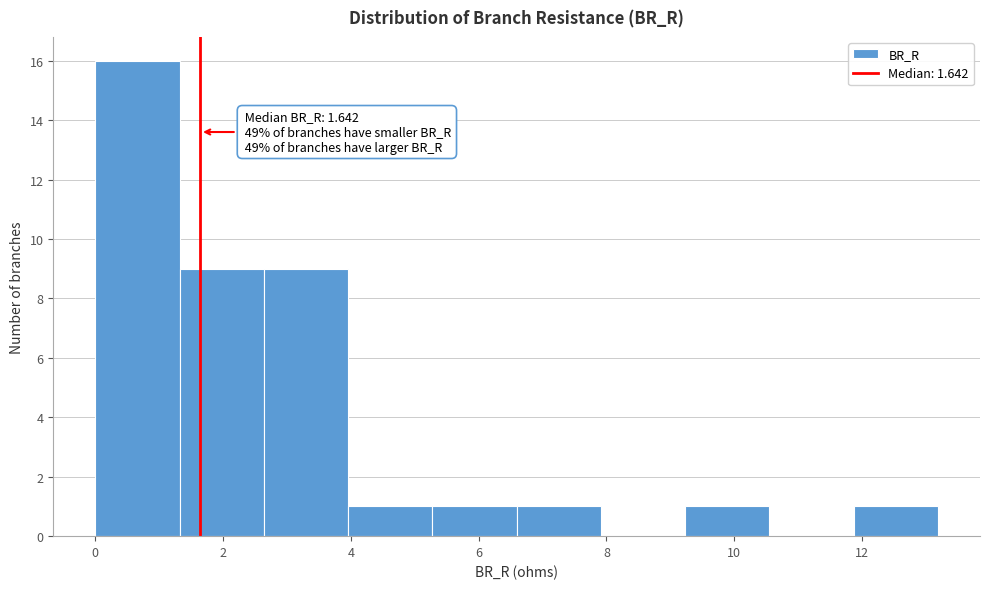

Which range on the x-axis has the tallest bar?

0.0 to 1.4